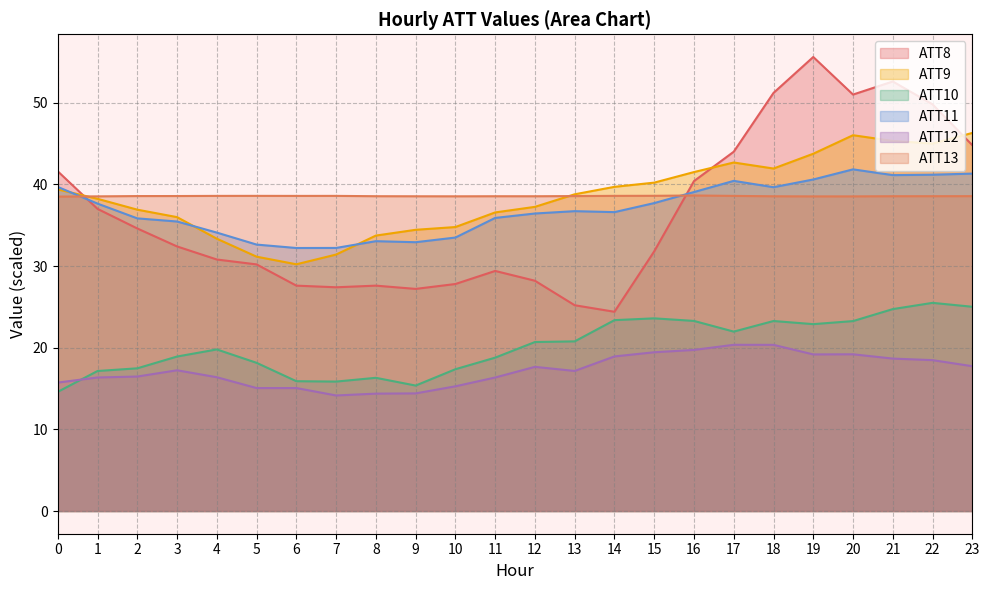

Reading left to right, transcribe all the data shown in this chart.

ATT8: 41.6	37.0	34.6	32.4	30.8	30.2	27.6	27.4	27.6	27.2	27.8	29.4	28.2	25.2	24.4	31.8	40.4	44.0	51.2	55.6	51.0	52.6	49.8	44.8
ATT9: 39.4	38.2	36.9	36.0	33.3	31.1	30.2	31.4	33.7	34.4	34.8	36.6	37.2	38.8	39.7	40.2	41.5	42.7	41.9	43.8	46.0	45.3	45.0	46.3
ATT10: 14.6	17.1	17.5	18.9	19.8	18.1	15.9	15.9	16.3	15.4	17.4	18.8	20.7	20.8	23.4	23.6	23.3	22.0	23.3	22.9	23.3	24.7	25.5	25.0
ATT11: 39.7	37.6	35.8	35.5	34.1	32.6	32.2	32.2	33.0	32.9	33.5	35.9	36.4	36.7	36.6	37.7	39.1	40.4	39.7	40.6	41.8	41.1	41.2	41.3
ATT12: 15.7	16.4	16.5	17.2	16.4	15.1	15.1	14.2	14.4	14.4	15.3	16.3	17.7	17.2	18.9	19.4	19.7	20.4	20.3	19.2	19.2	18.7	18.5	17.7
ATT13: 38.5	38.5	38.6	38.6	38.6	38.6	38.6	38.6	38.6	38.5	38.5	38.5	38.5	38.6	38.6	38.6	38.6	38.6	38.5	38.5	38.5	38.6	38.6	38.6